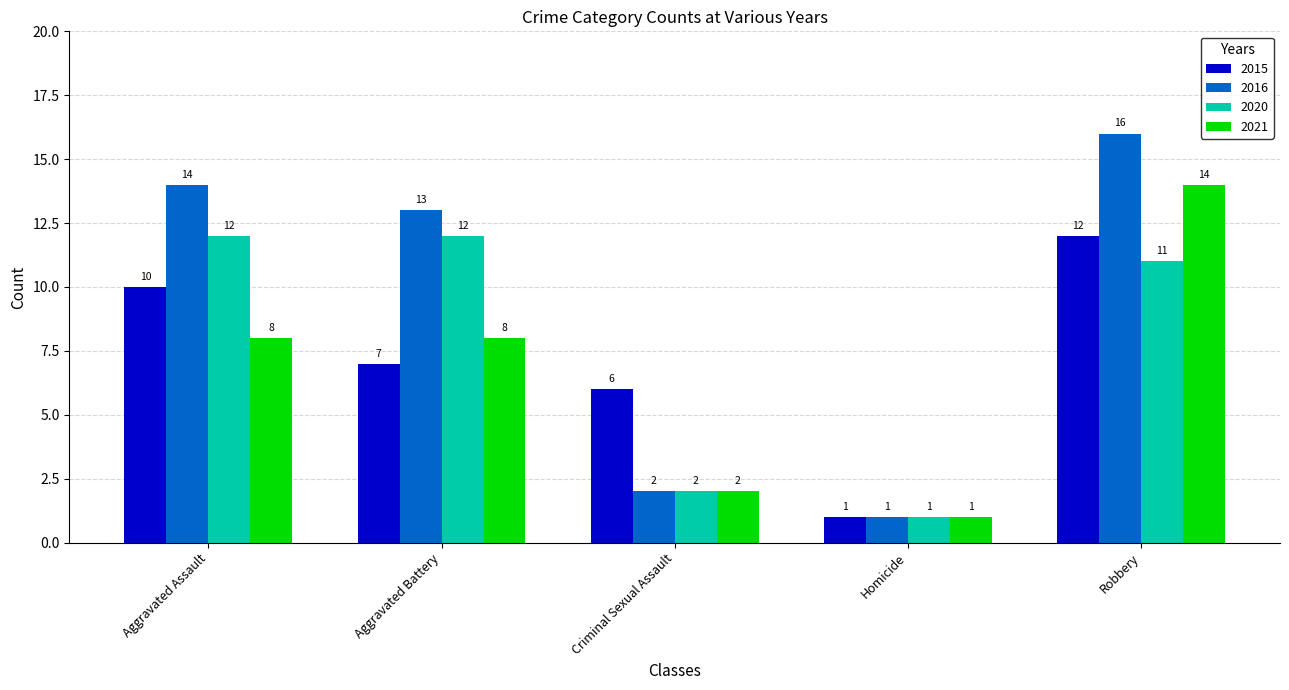

What are all the series names shown in the legend?

2015, 2016, 2020, 2021